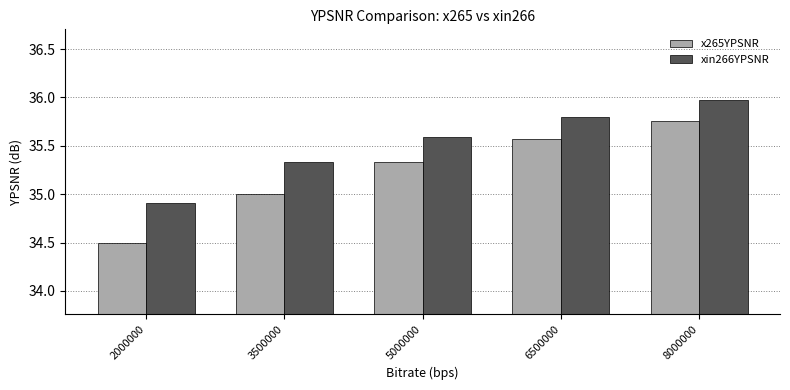

How many distinct data groups are displayed?

2